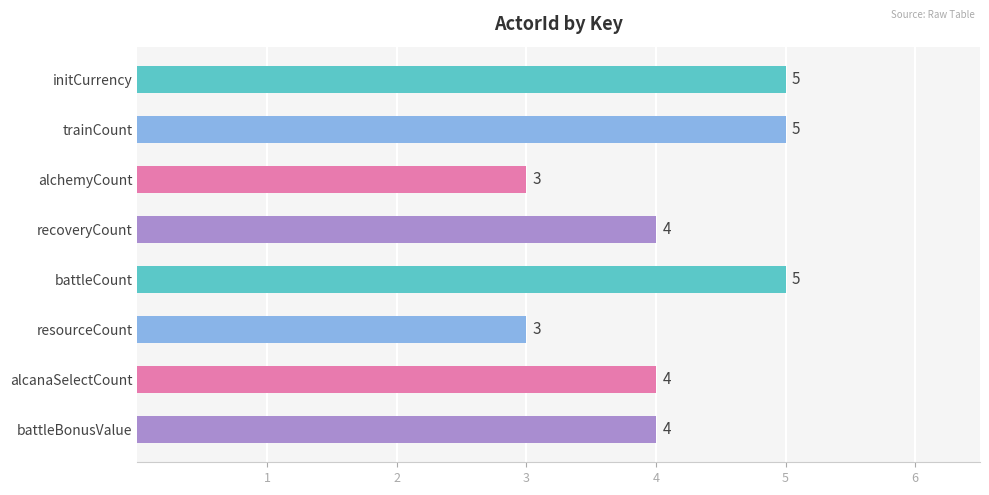

What is the minimum value shown in the chart?

3